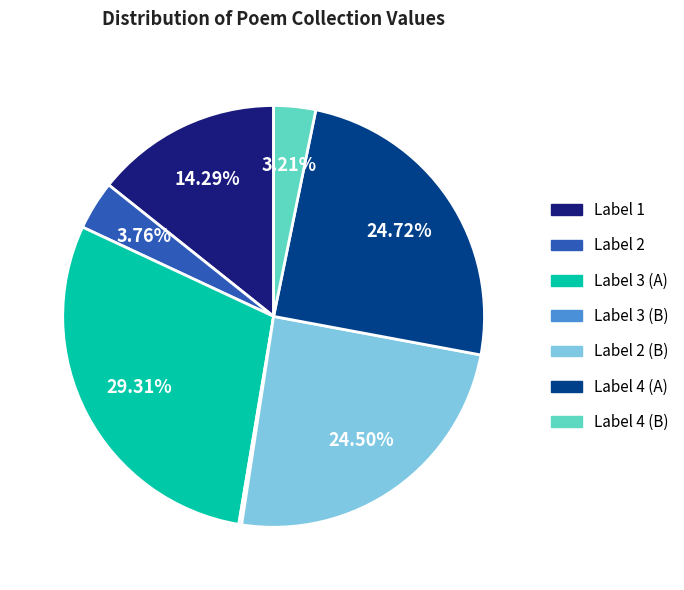

Is there any slice that represents more than half of the pie?

No